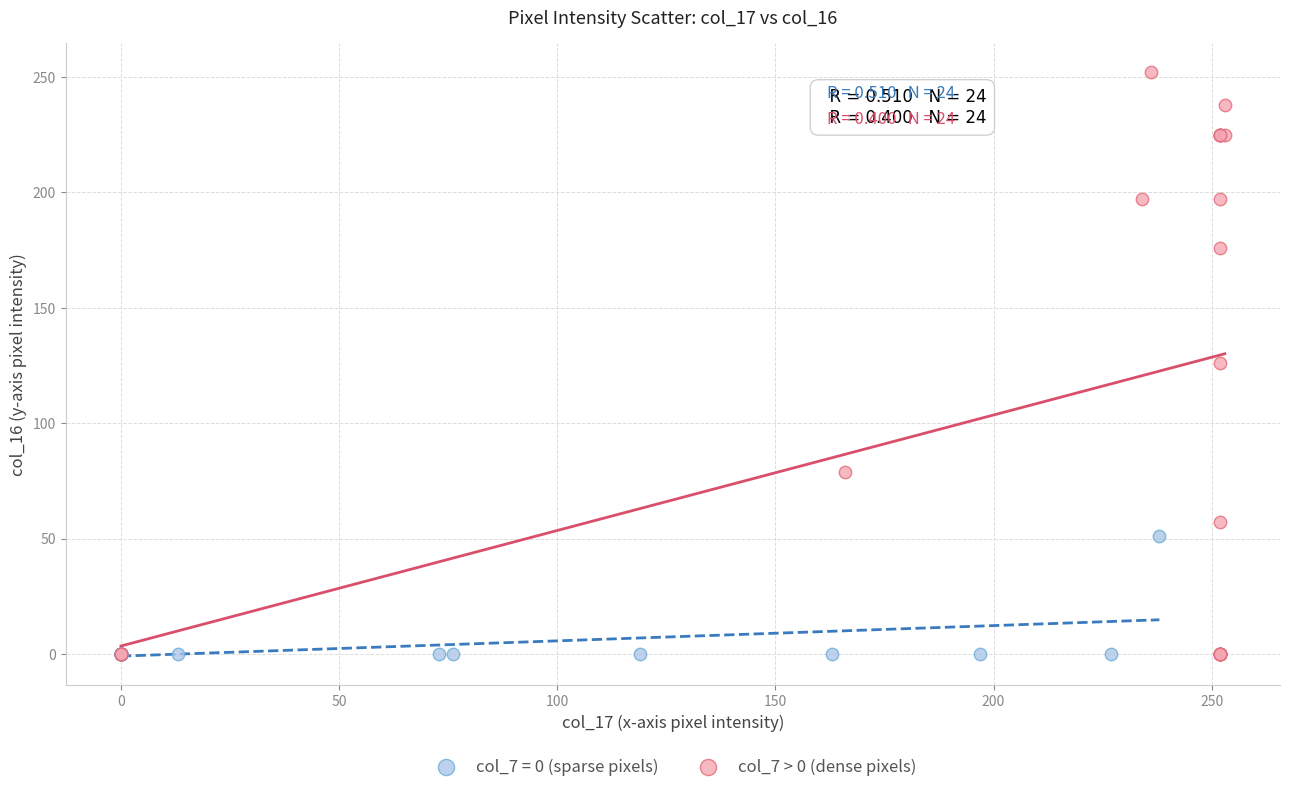

Which series contains the highest Y value?

col_7 > 0 (dense pixels)